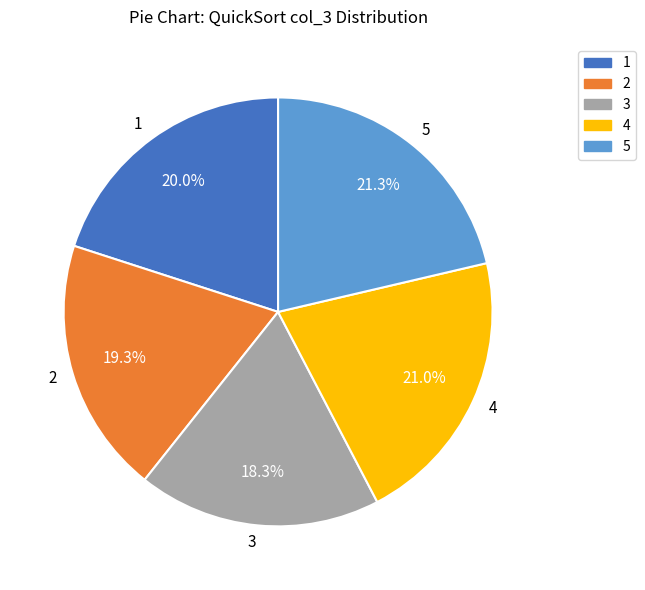

How much of the chart is everything except 5?

78.7%